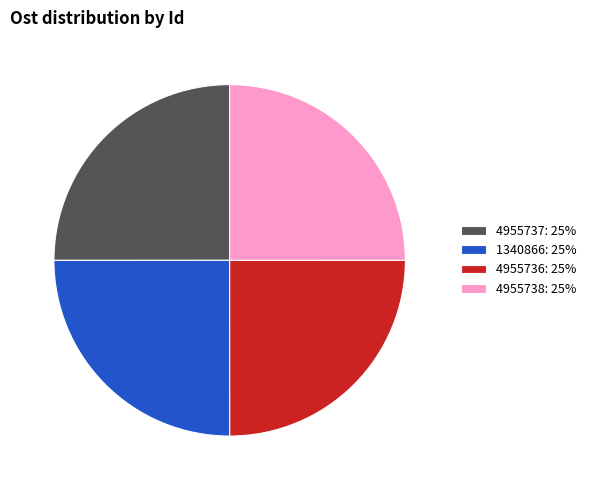

What is the ratio of the value at 4955737: 25% to the value at 4955736: 25%?

1.0